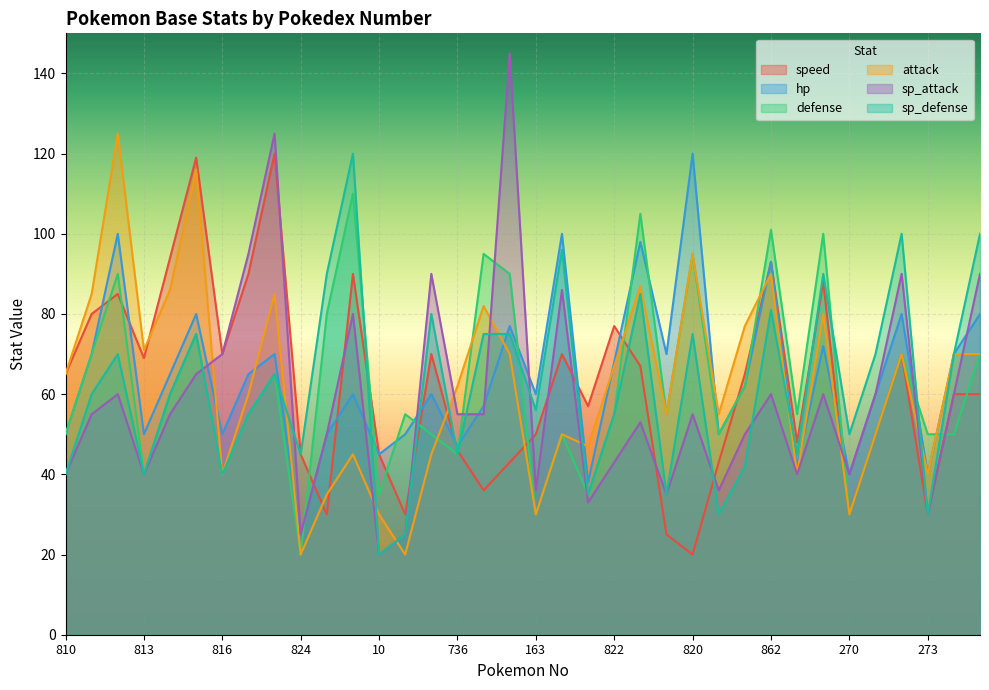

True or false: sp_defense has more than 1 points higher than both neighbors.

True